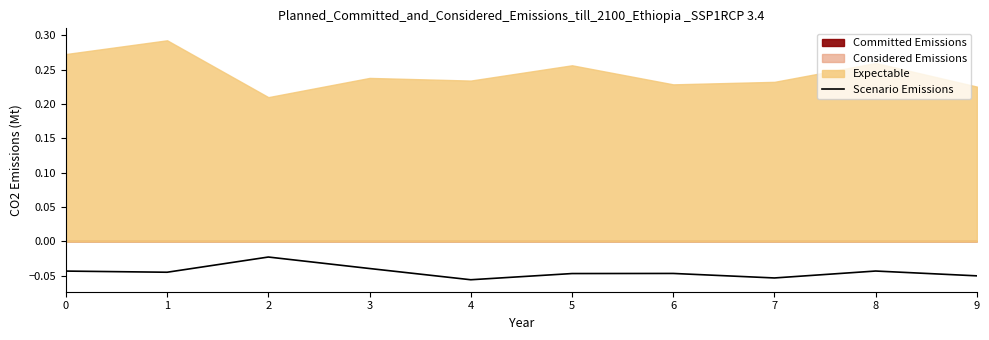

Reading right to left, what are all the values shown in this chart?

9=-0.1	8=-0.0	7=-0.1	6=-0.0	5=-0.0	4=-0.1	3=-0.0	2=-0.0	1=-0.0	0=-0.0